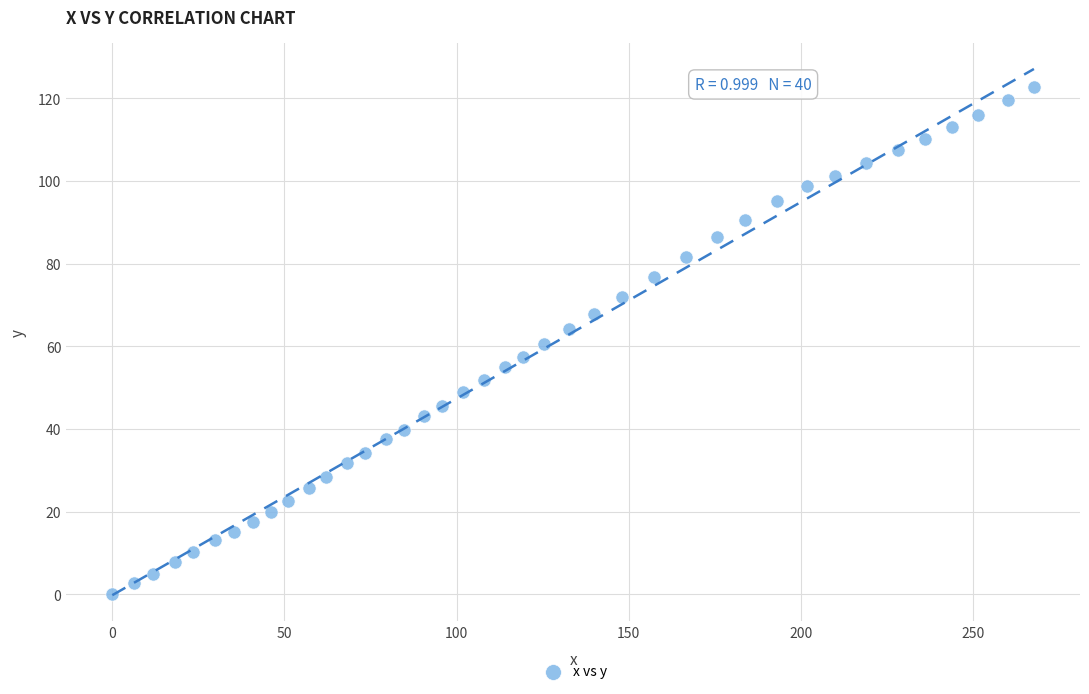

What is the range of Y values (max minus min)?

122.8